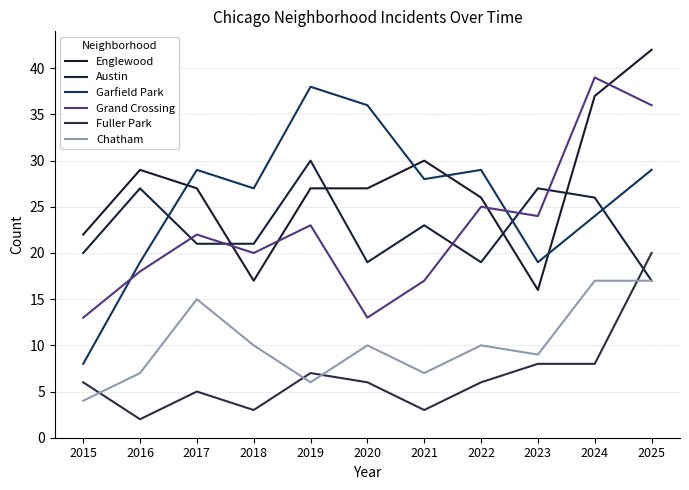

True or false: Englewood and Fuller Park intersect in this chart.

False